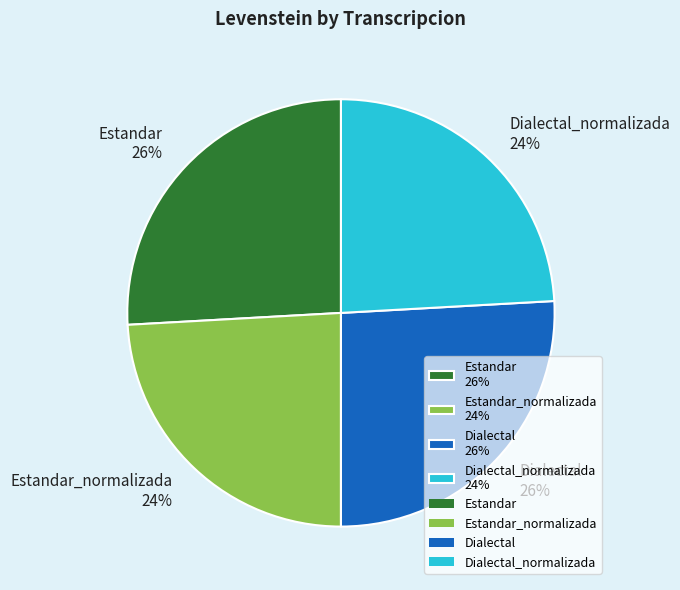

To the nearest percent, what is the combined percentage of Estandar 26% and Dialectal 26%?

52%